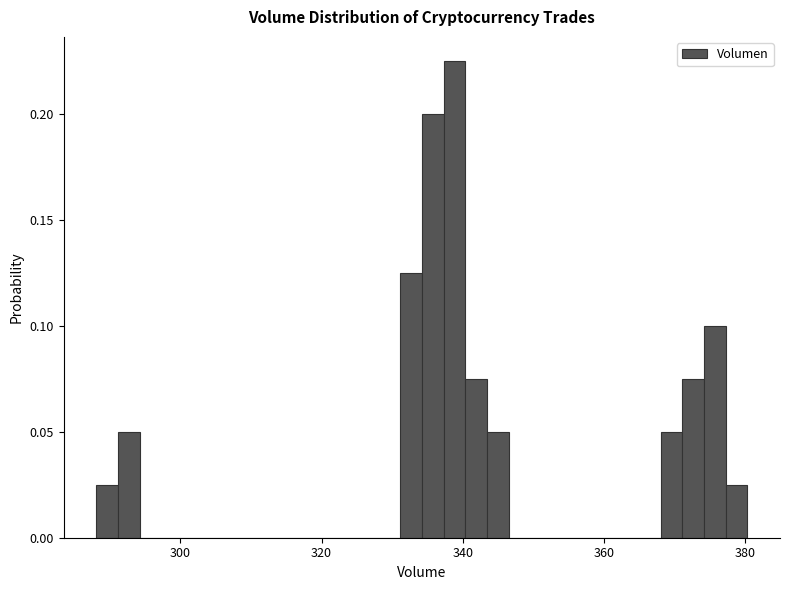

Around what value on the x-axis is the tallest bar? Give the approximate position of its centre, as read against the axis.

338